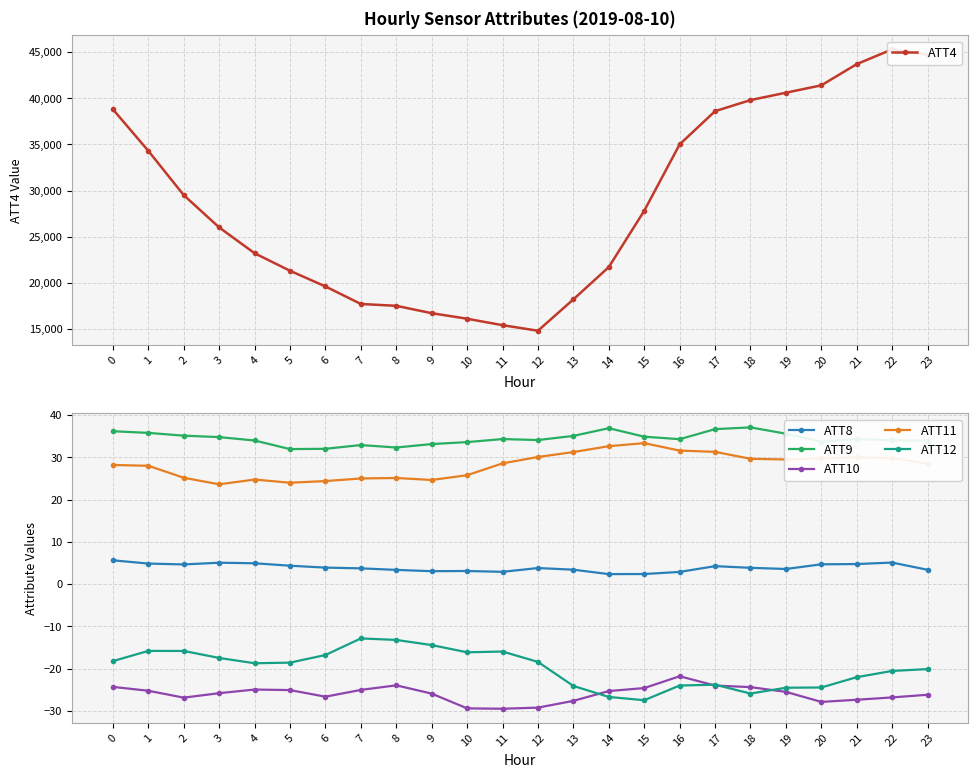

Which series changed the most between 14 and 21?

ATT4